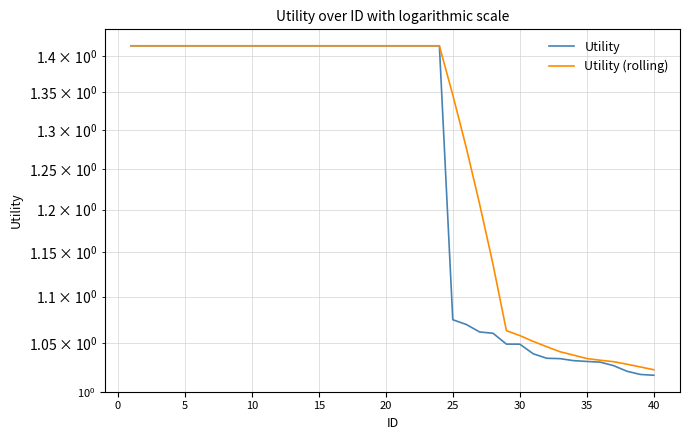

True or false: Utility (rolling) and Utility cross at least once.

False